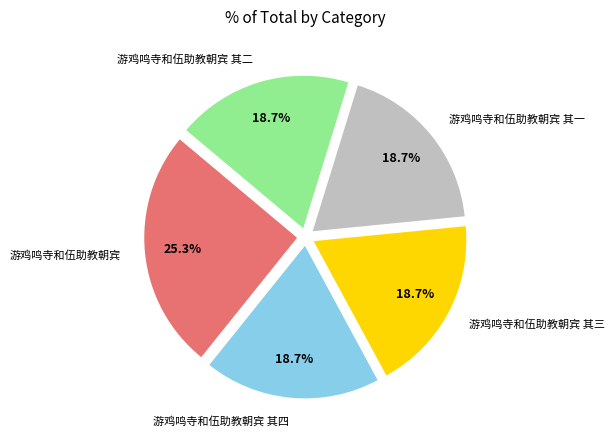

Approximately how many times larger is the value at 游鸡鸣寺和伍助教朝宾 其二 compared to 游鸡鸣寺和伍助教朝宾 其四?

1.0